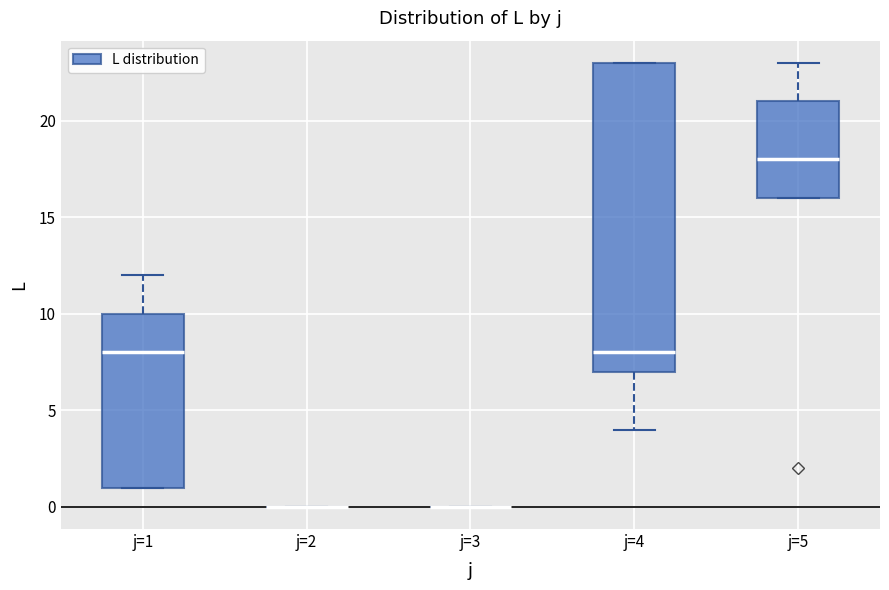

Reading left to right, transcribe this box plot: for each box, give where its median line is, the range the box spans, and where its two whiskers end, as read against the y-axis. The values are not printed on the chart, so give them approximately, as read against the axis.

j=1: median 8, box 1 to 10, whiskers 1 to 12
j=2: box collapsed to a line at 0, whiskers 0 to 0
j=3: box collapsed to a line at 0, whiskers 0 to 0
j=4: median 8, box 7 to 23, whiskers 4 to 23
j=5: median 18, box 16 to 21, whiskers 16 to 23